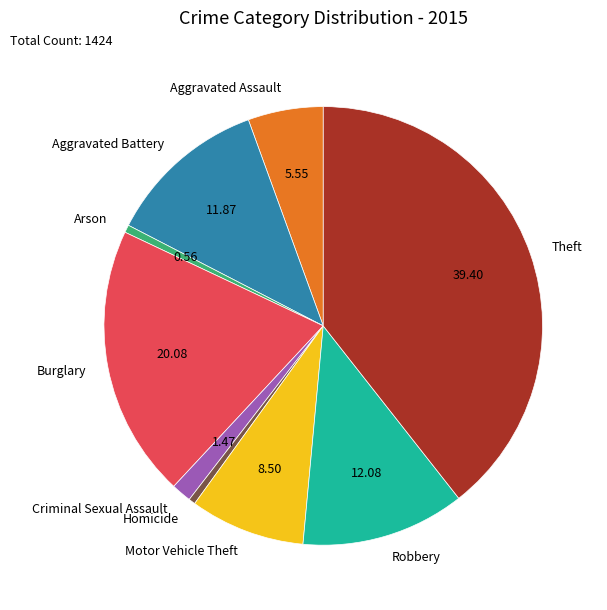

Is the sum of Burglary and Theft greater than half?

Yes